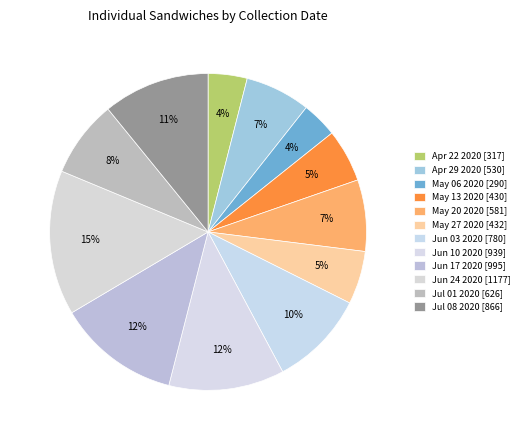

Count the number of slices in the pie.

12